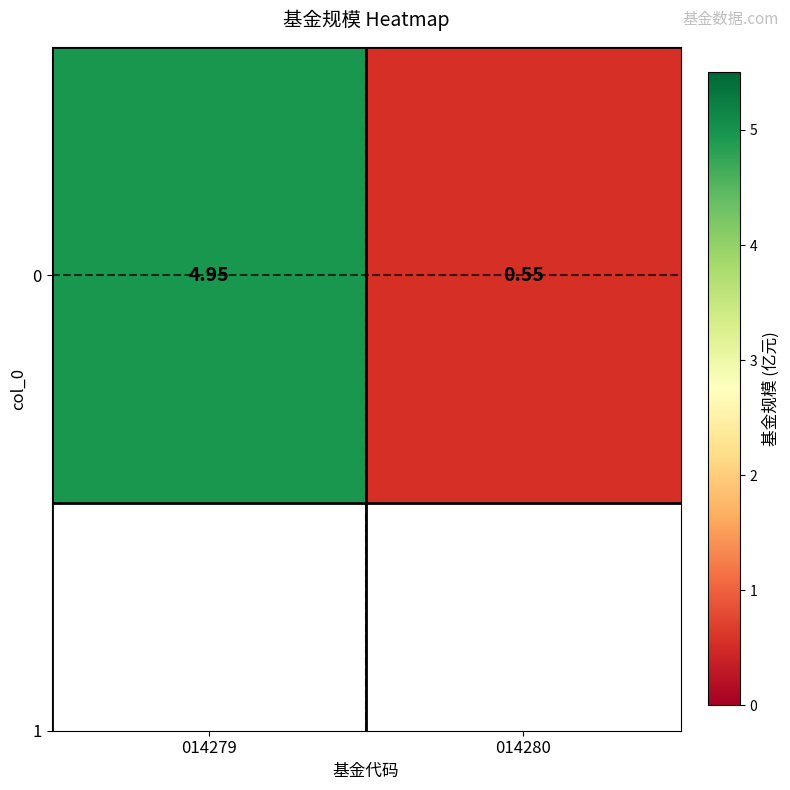

What is the sum of the values at 014279 and 014280?

5.5